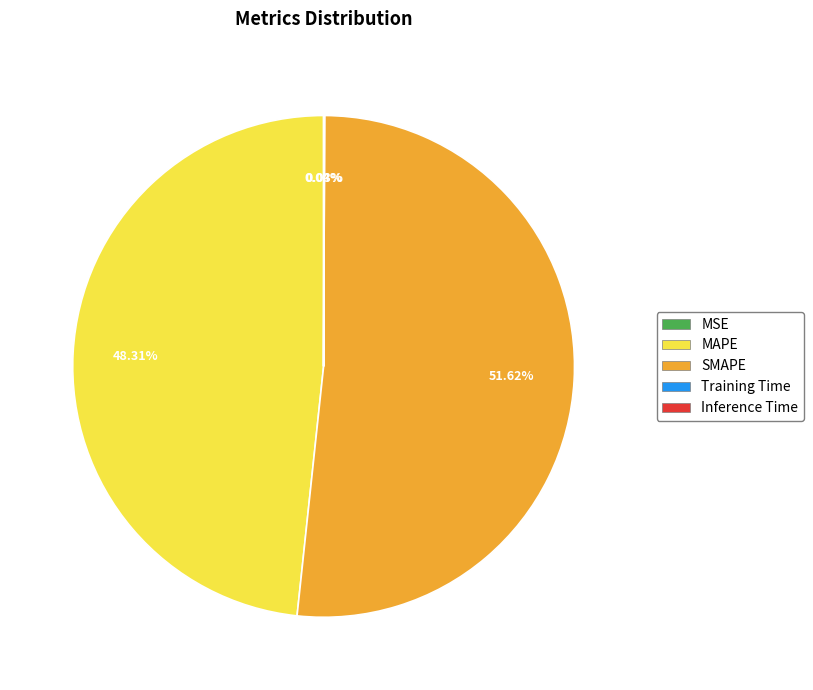

Which slice is the largest?

SMAPE